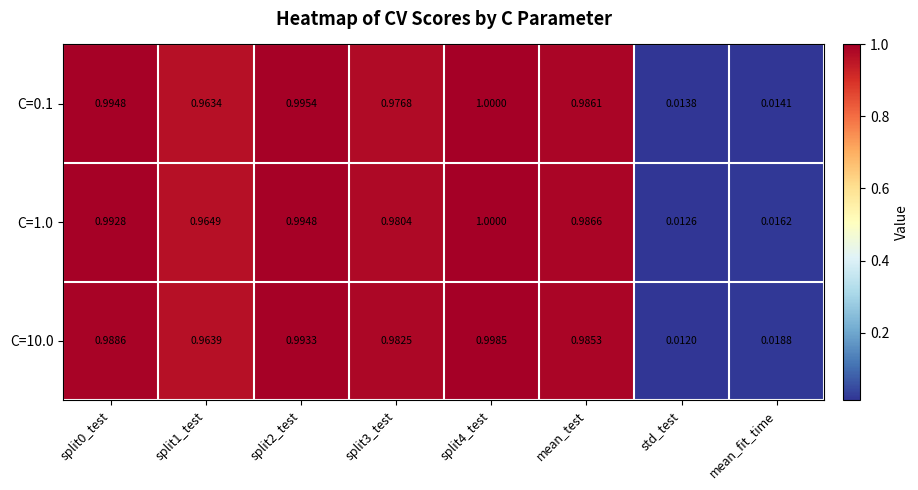

At which label does C=0.1 reach its minimum?

std_test